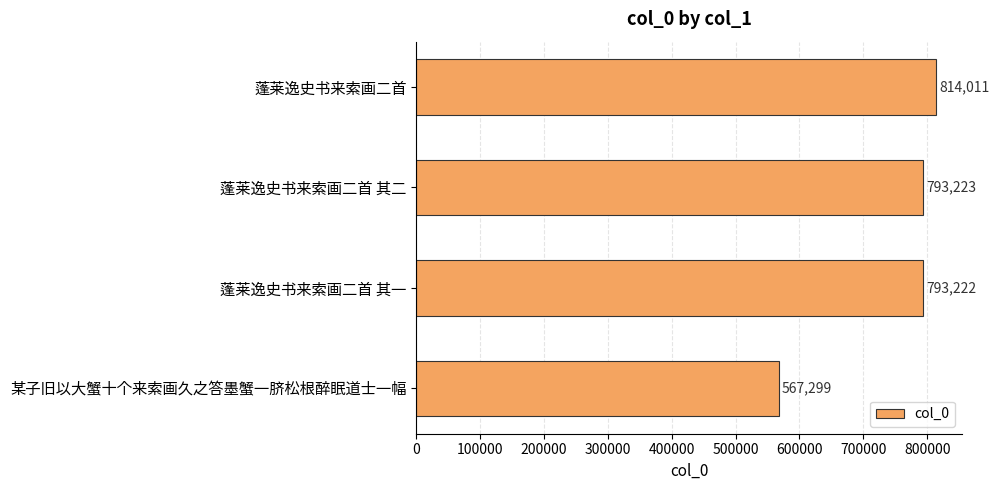

List the labels in order of value, smallest first.

某子旧以大蟹十个来索画久之答墨蟹一脐松根醉眠道士一幅, 蓬莱逸史书来索画二首 其一, 蓬莱逸史书来索画二首 其二, 蓬莱逸史书来索画二首